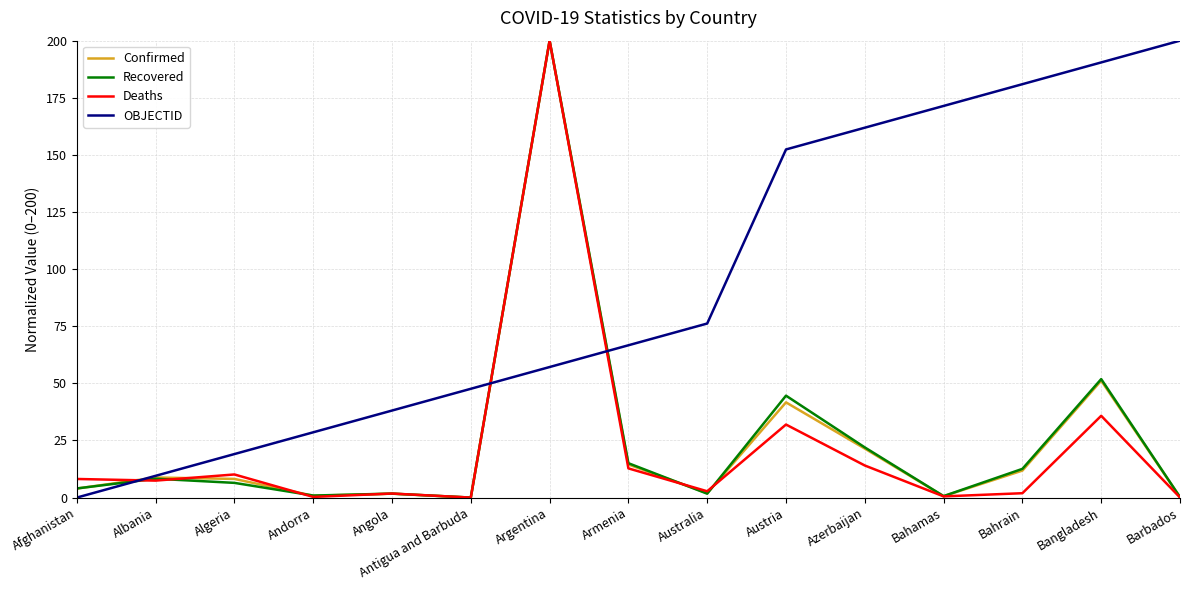

What is the difference between the Confirmed values at Afghanistan and Argentina?

196.0